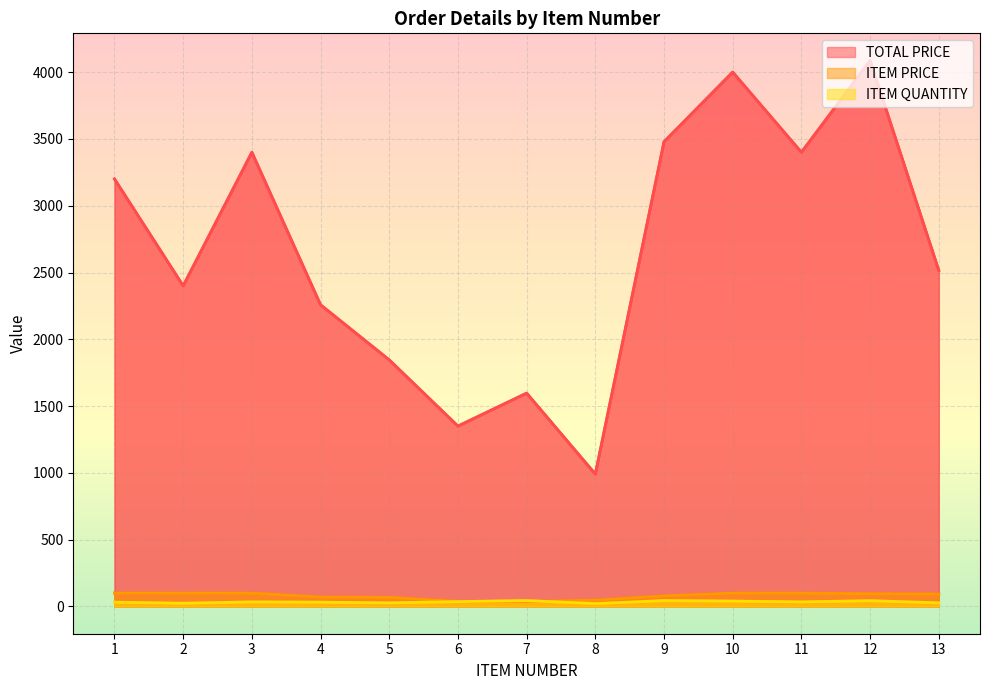

True or false: ITEM QUANTITY and TOTAL PRICE intersect in this chart.

False